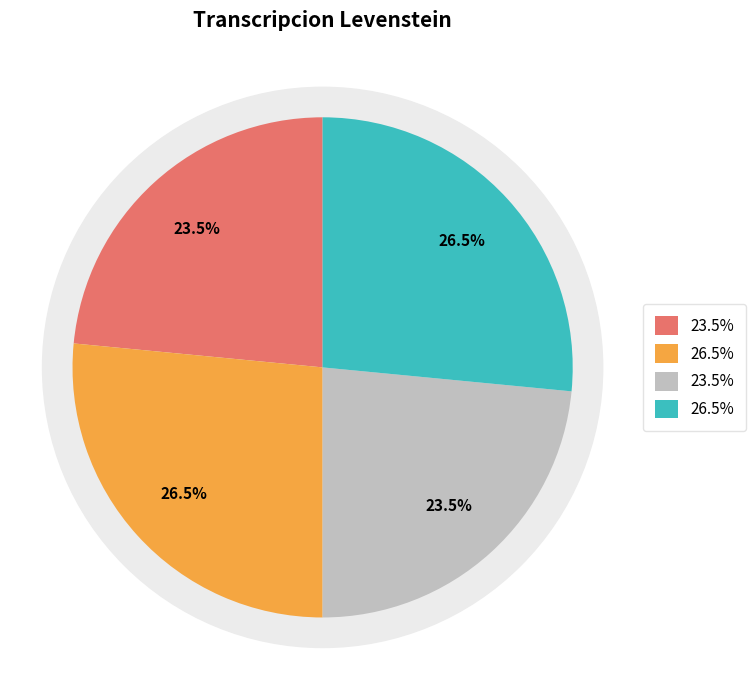

To the nearest percent, what is the difference between the largest and smallest slice percentages?

3%